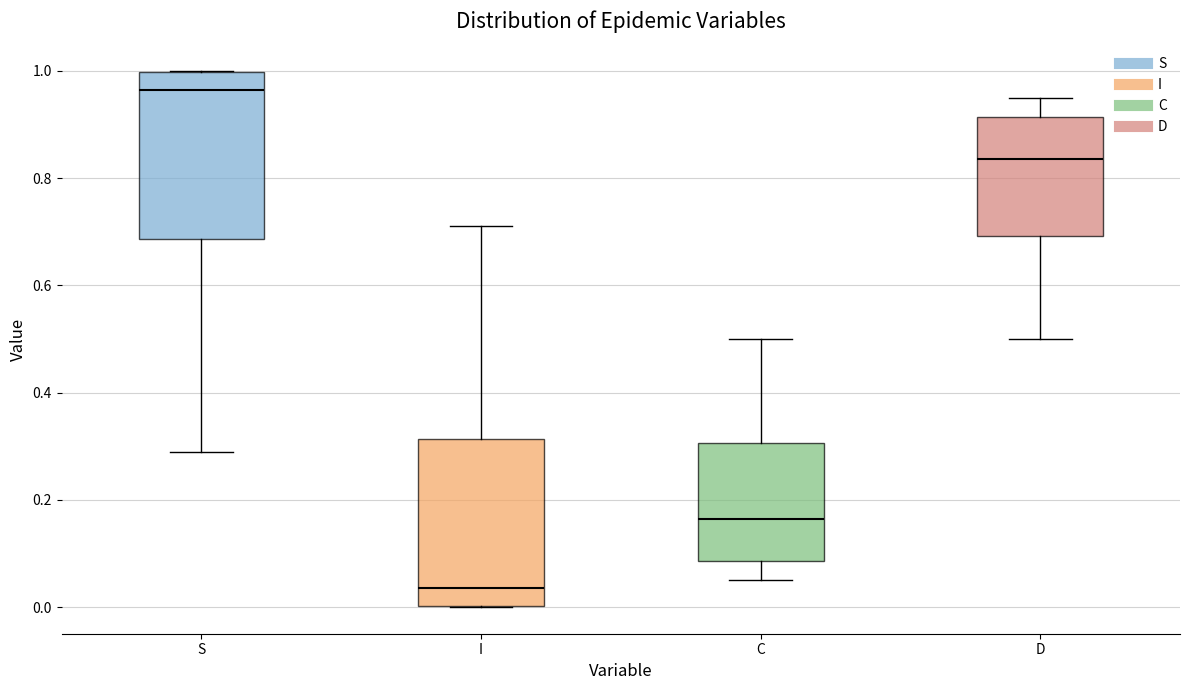

Where is the upper edge of the box for C on the y-axis? The values are not printed on the chart, so give them approximately, as read against the axis.

0.30